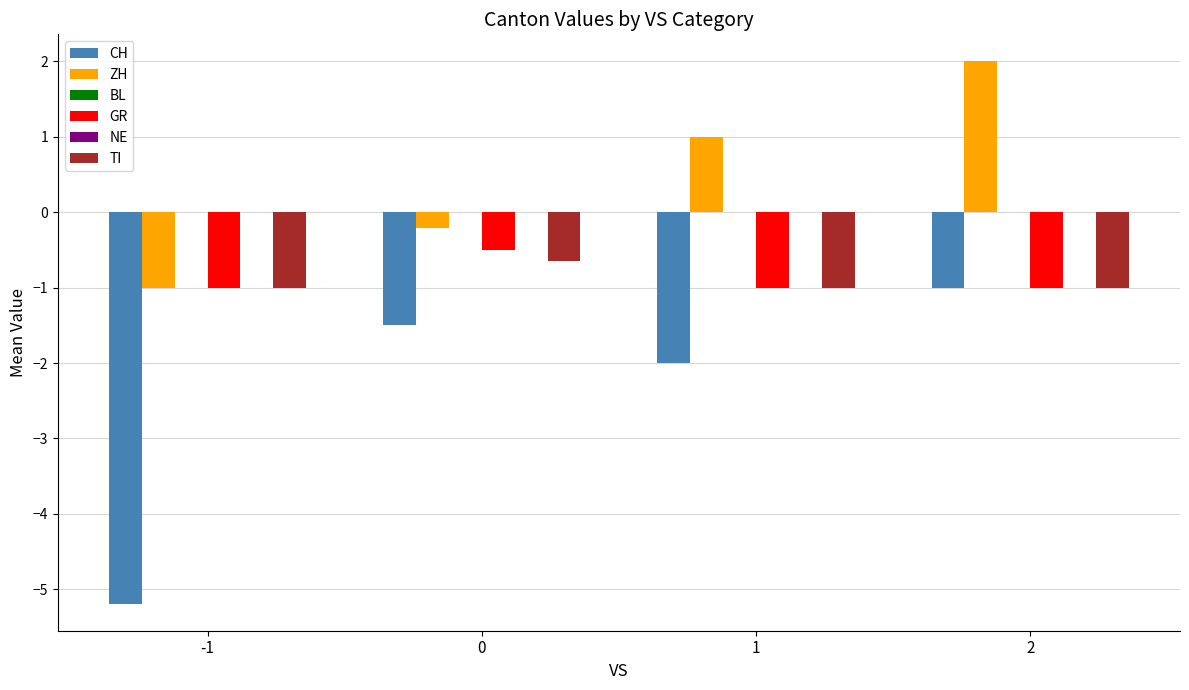

Is the value of NE at -1 greater than the value of CH at -1?

Yes